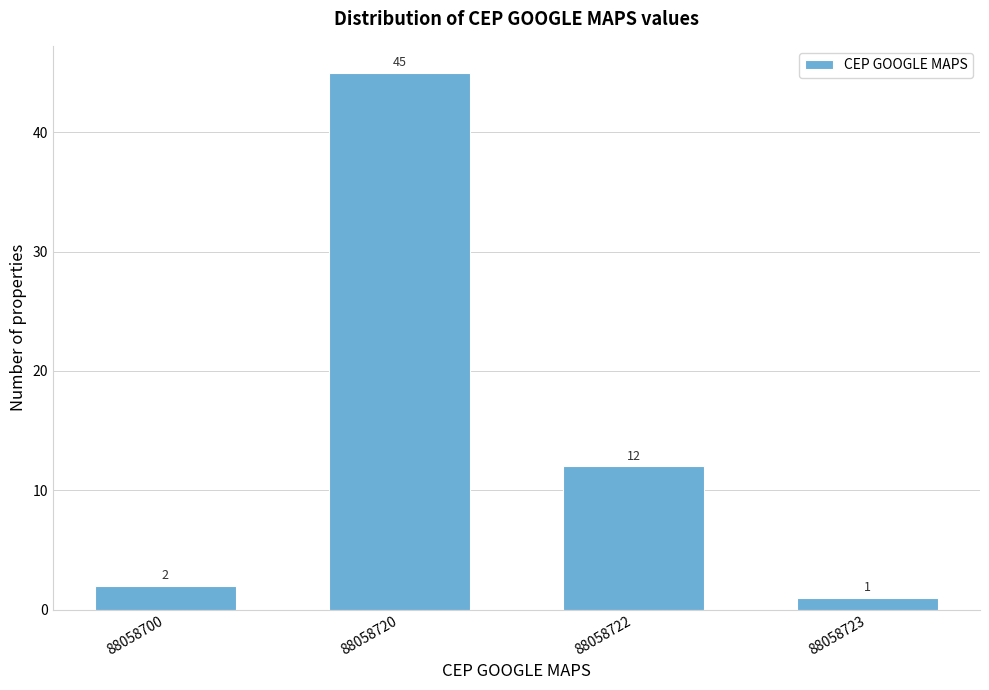

Reading right to left, what are all the values shown in this chart?

1	12	45	2